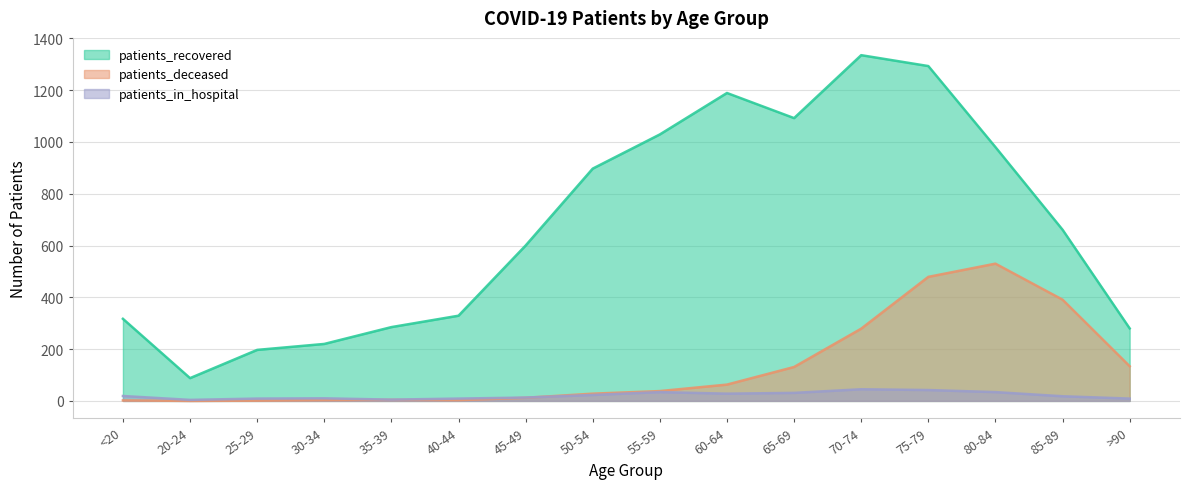

True or false: patients_recovered and patients_deceased intersect in this chart.

False